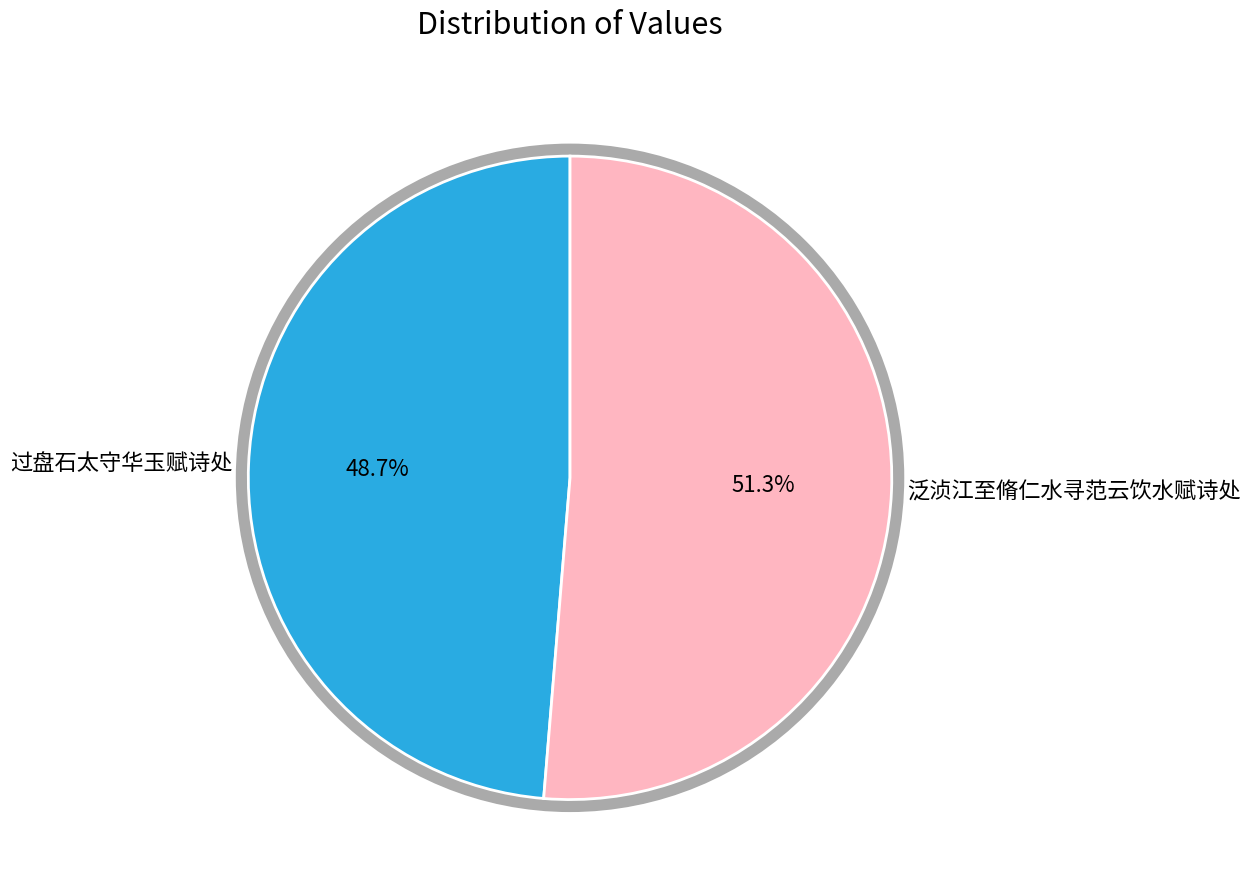

To the nearest percent, what is the average slice percentage?

50%